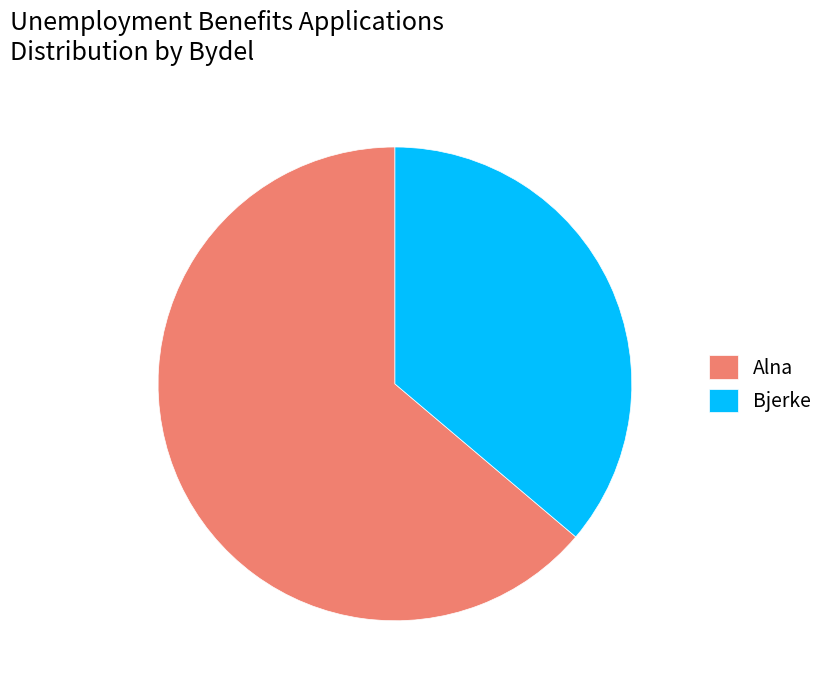

Approximately how many times larger is the value at Alna compared to Bjerke?

1.8